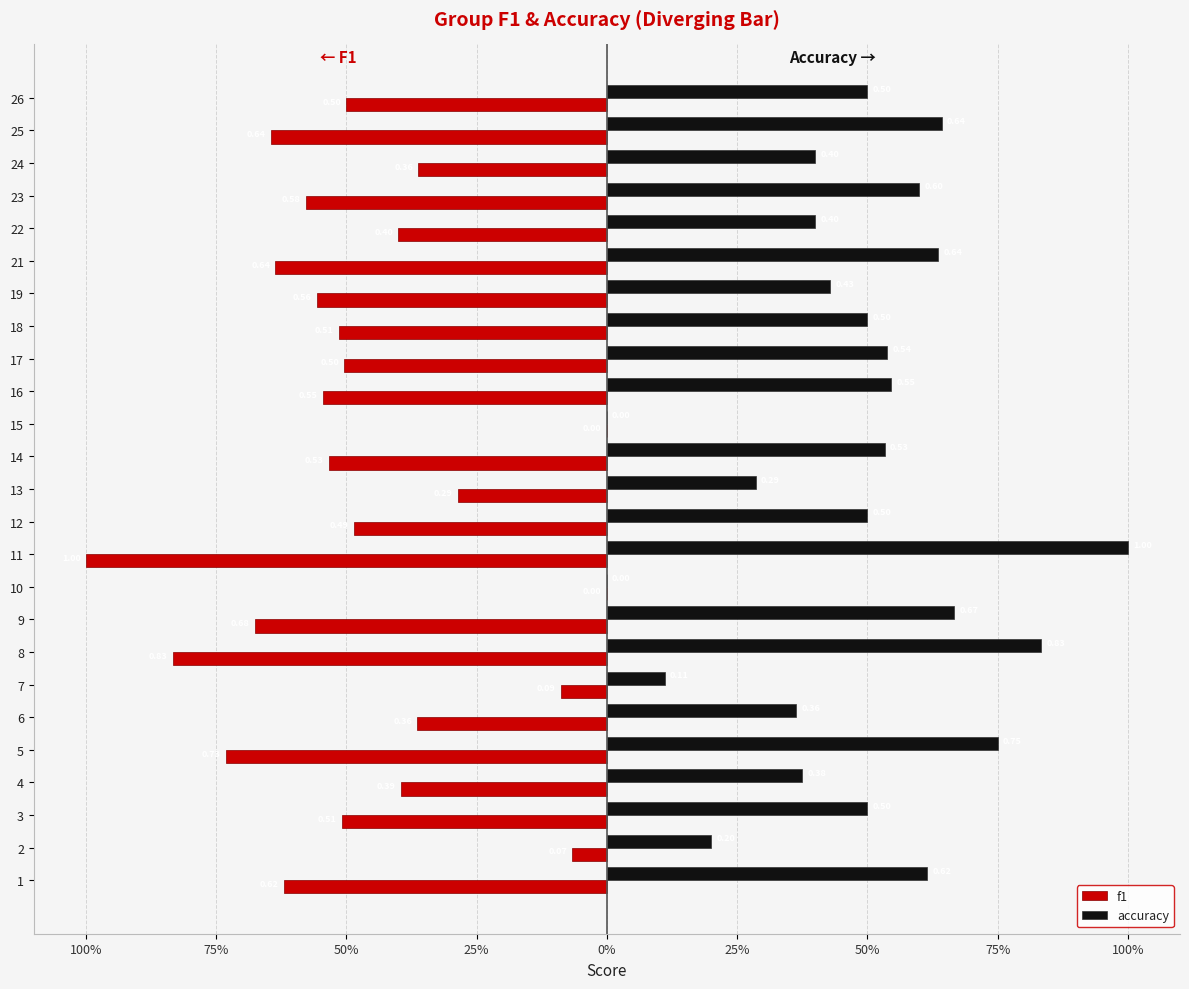

At how many categories does at least one series exceed 0?

23